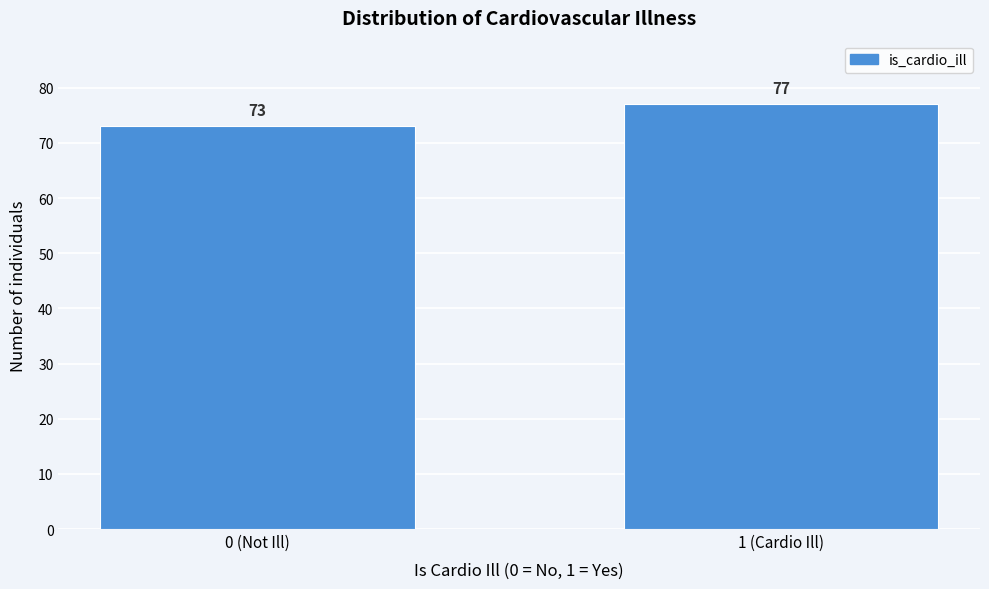

Reading left to right, extract all data points from this chart.

73	77